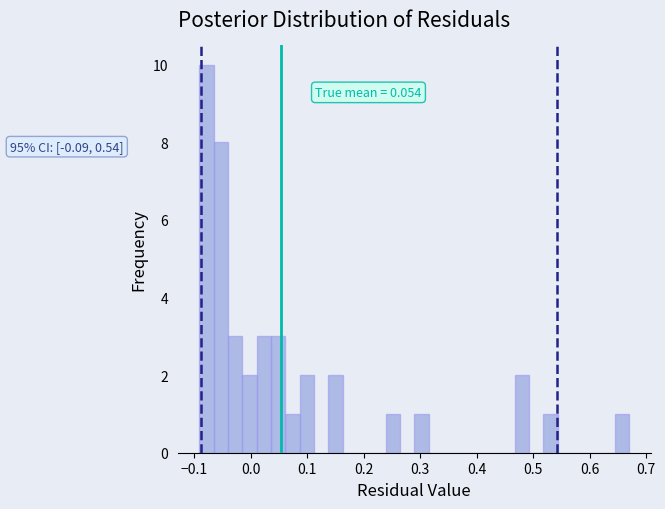

Read against the x-axis, roughly where is the centre of the tallest bar?

-0.08